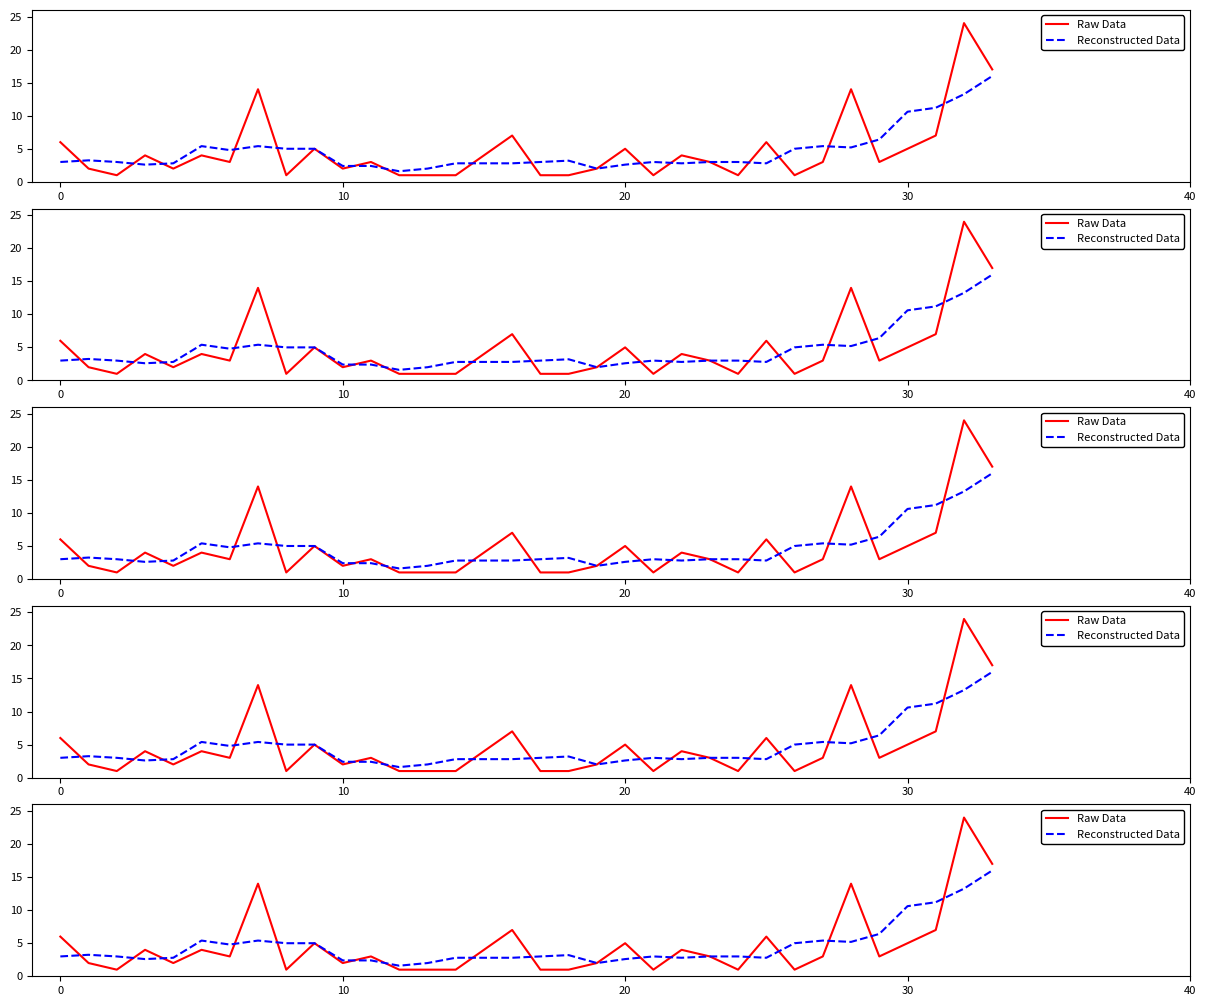

What is the value of the Raw Data point at the 7th from the left?

3.0